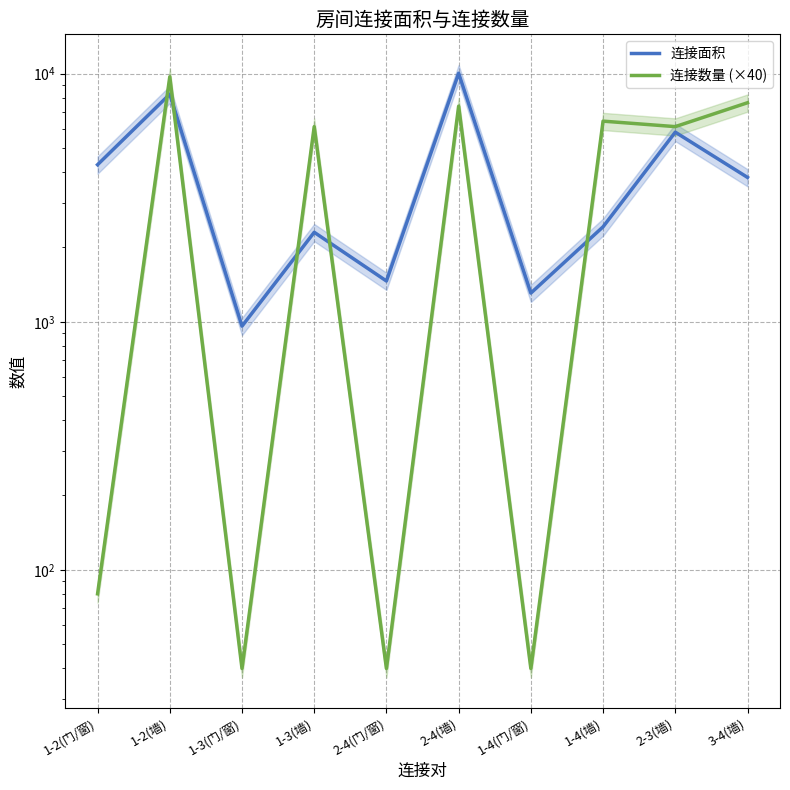

At which category does 连接数量 (×40) reach its first local valley?

1-3(门/窗)